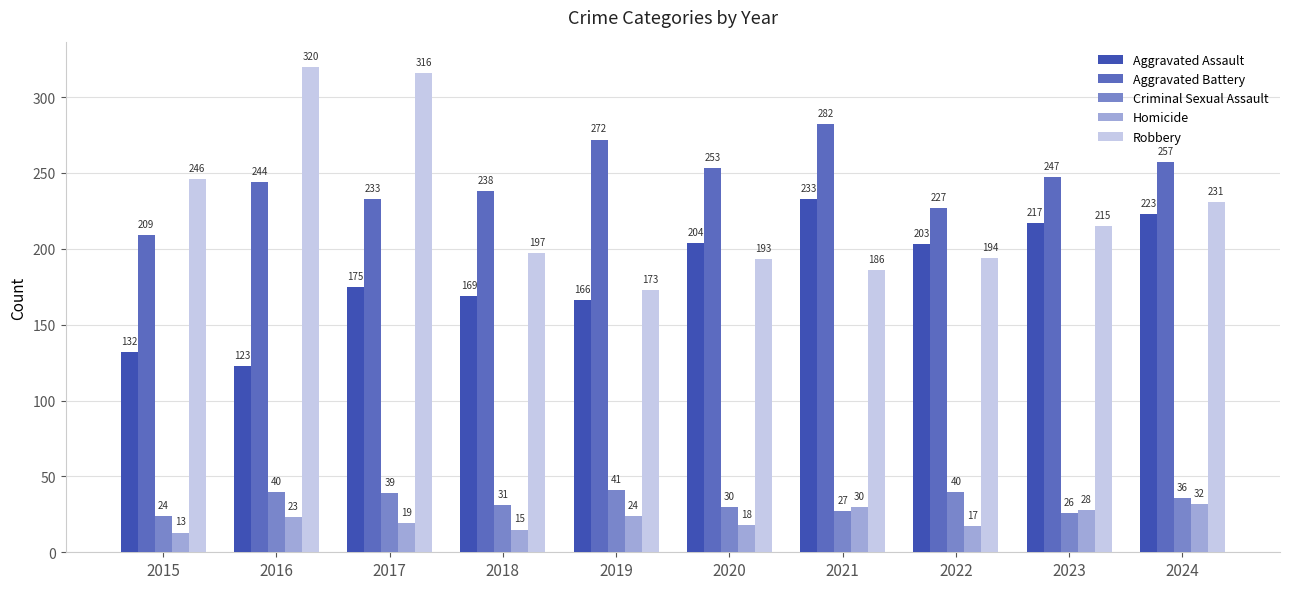

What is the sum of all Homicide values?

219